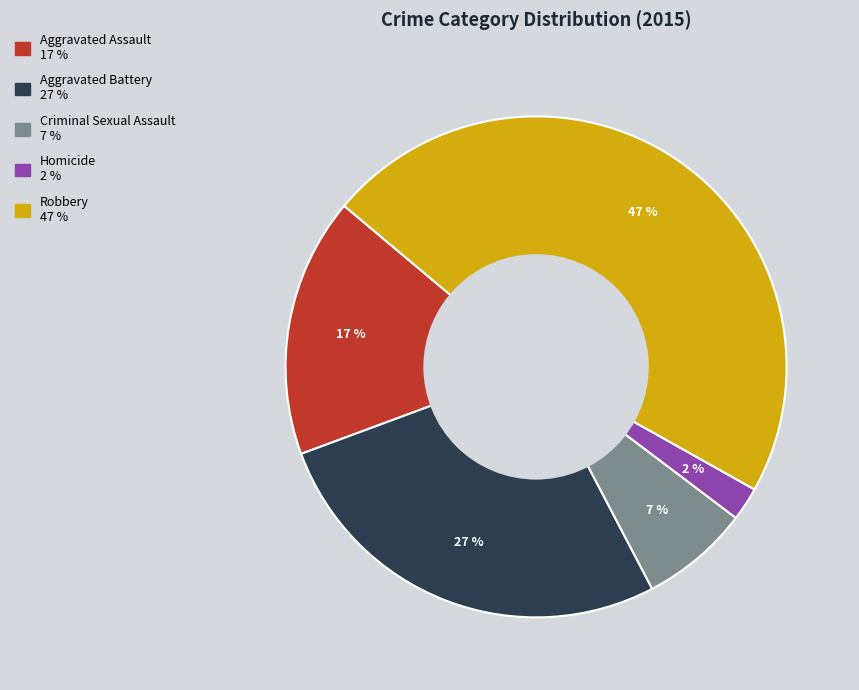

Is there a majority slice in this chart?

No